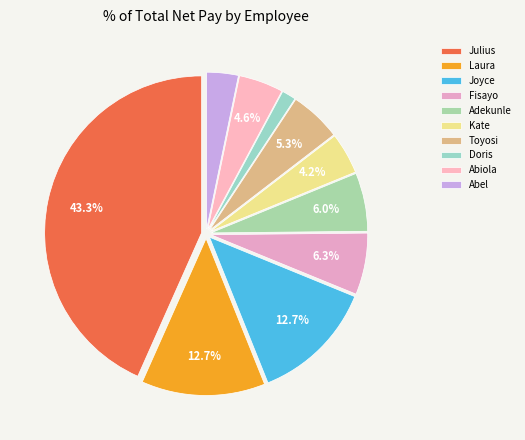

To the nearest percent, what portion does Abel represent?

3%